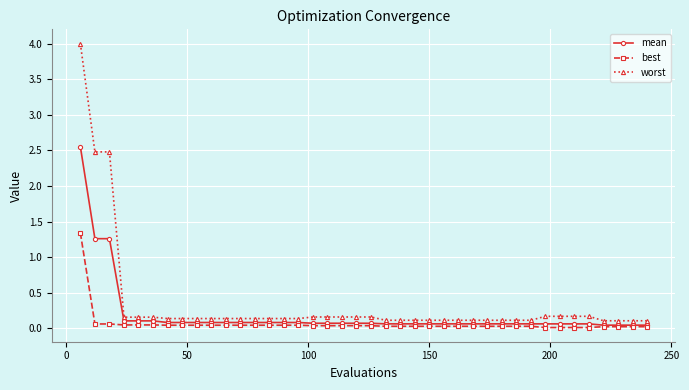

List the series in order of their peak value, highest first.

worst, mean, best